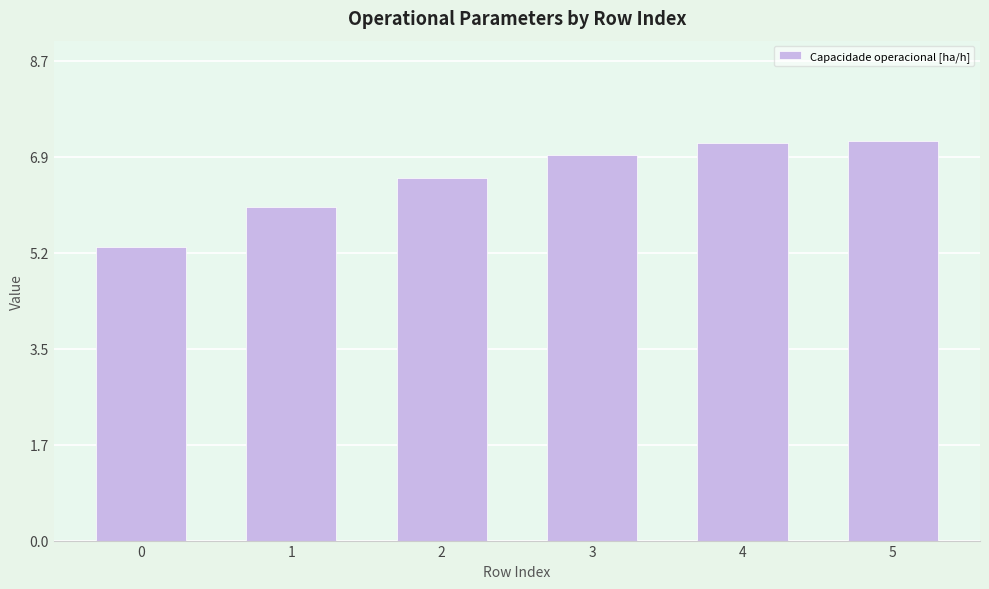

Approximately how many times larger is the value at 5 compared to 2?

1.1